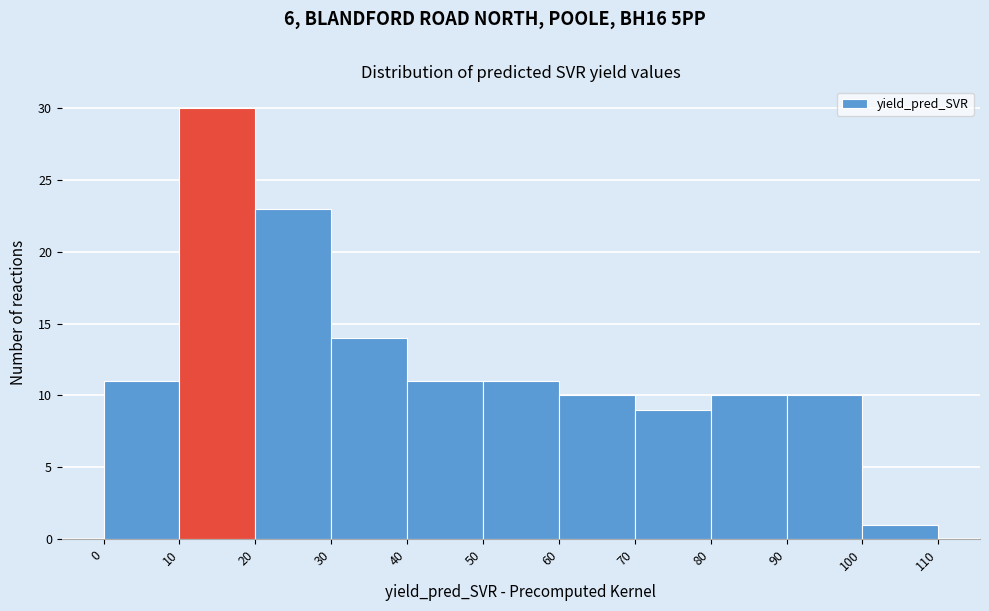

Reading left to right, list every bar in this chart as the range it spans on the x-axis followed by its height. The values are not printed on the chart, so give them approximately, as read against the axis.

0 to 10: 11
10 to 20: 30
20 to 30: 23
30 to 40: 14
40 to 50: 11
50 to 60: 11
60 to 70: 10
70 to 80: 9
80 to 90: 10
90 to 100: 10
100 to 110: 1